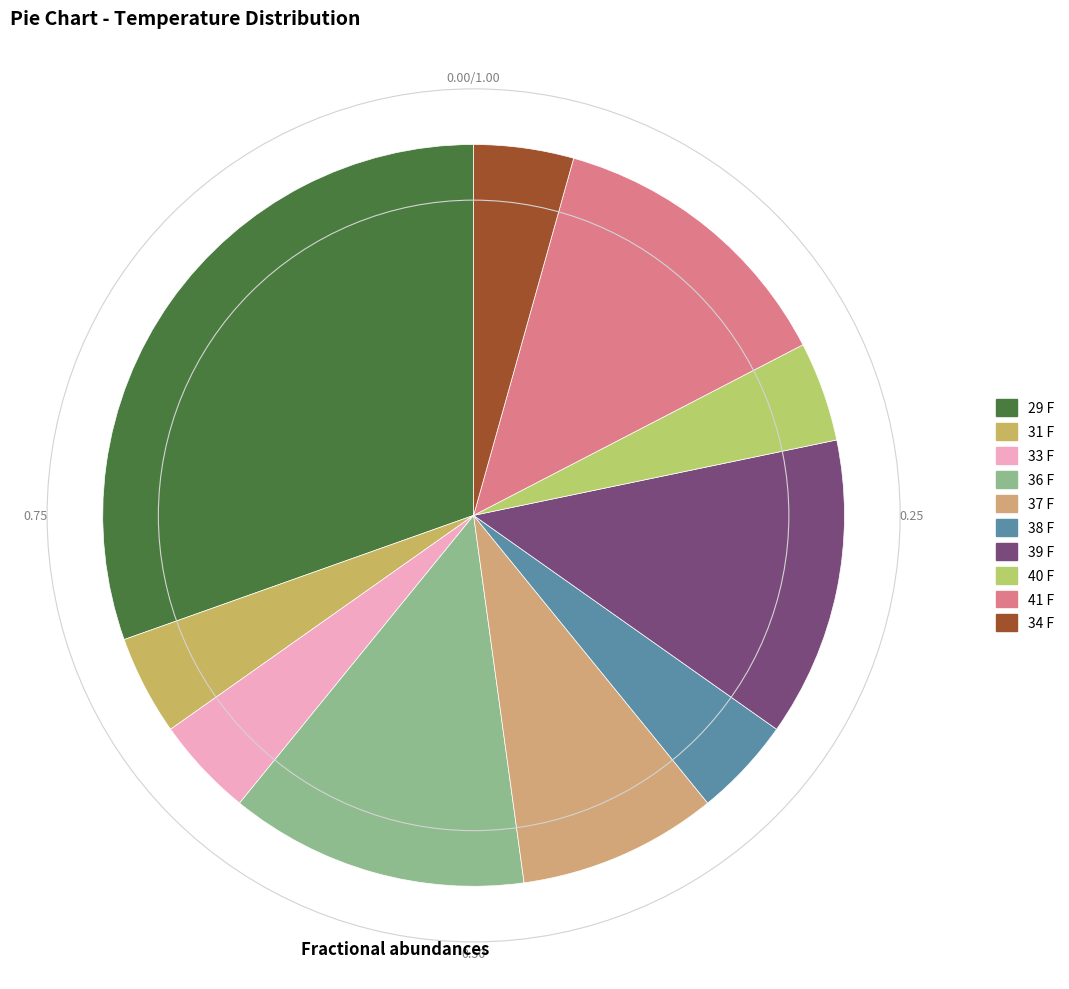

Rank the categories by value from lowest to highest.

31 F, 33 F, 38 F, 40 F, 34 F, 37 F, 36 F, 39 F, 41 F, 29 F